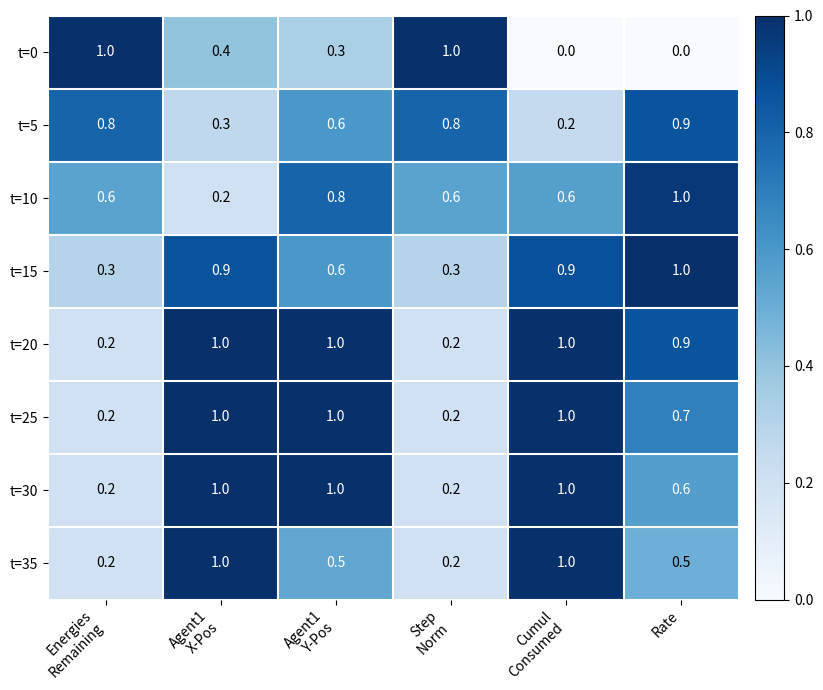

At how many categories does at least one series exceed 0?

6